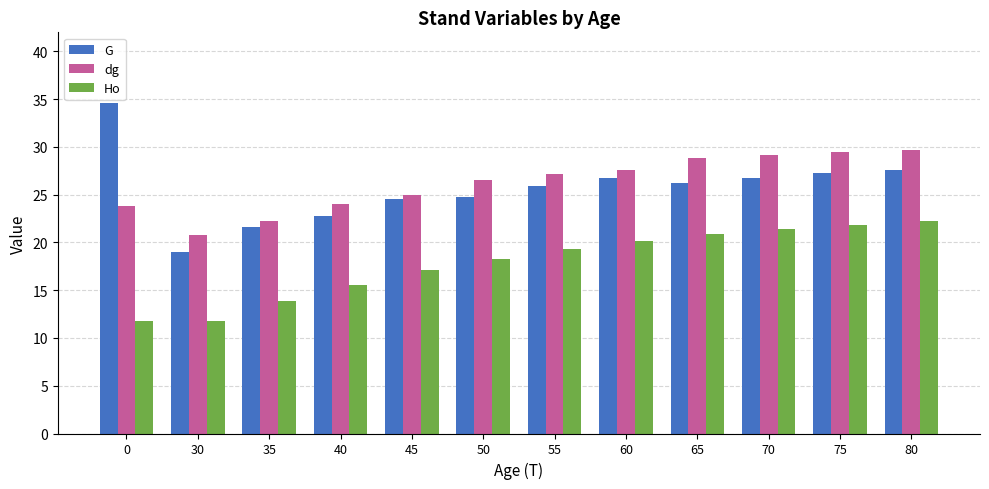

How many values in the Ho series are below 19?

6